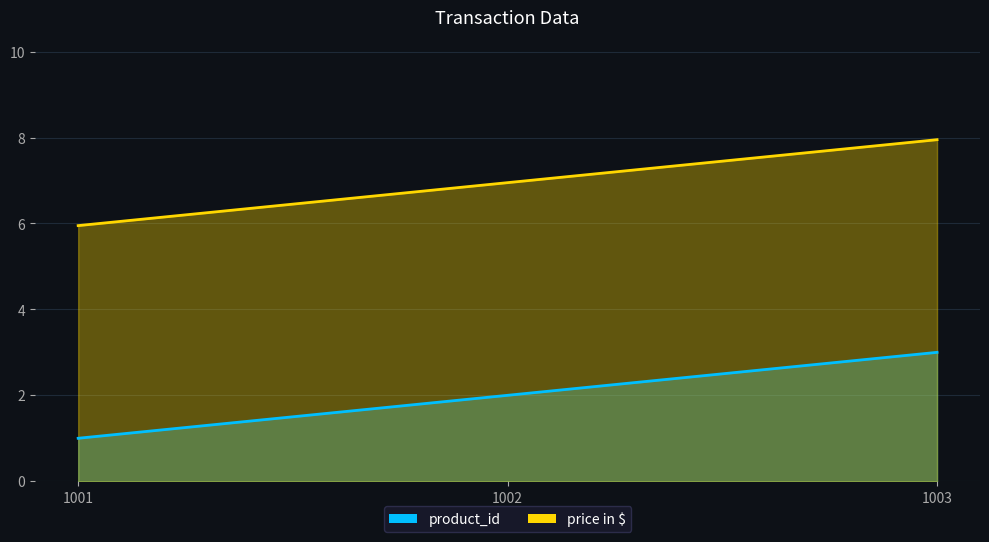

What is the spread (max minus min) of values at 1002?

5.0